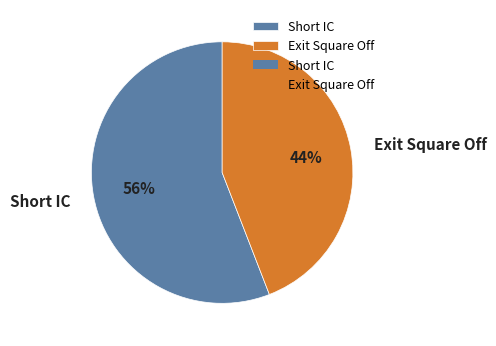

Is there a majority slice in this chart?

Yes